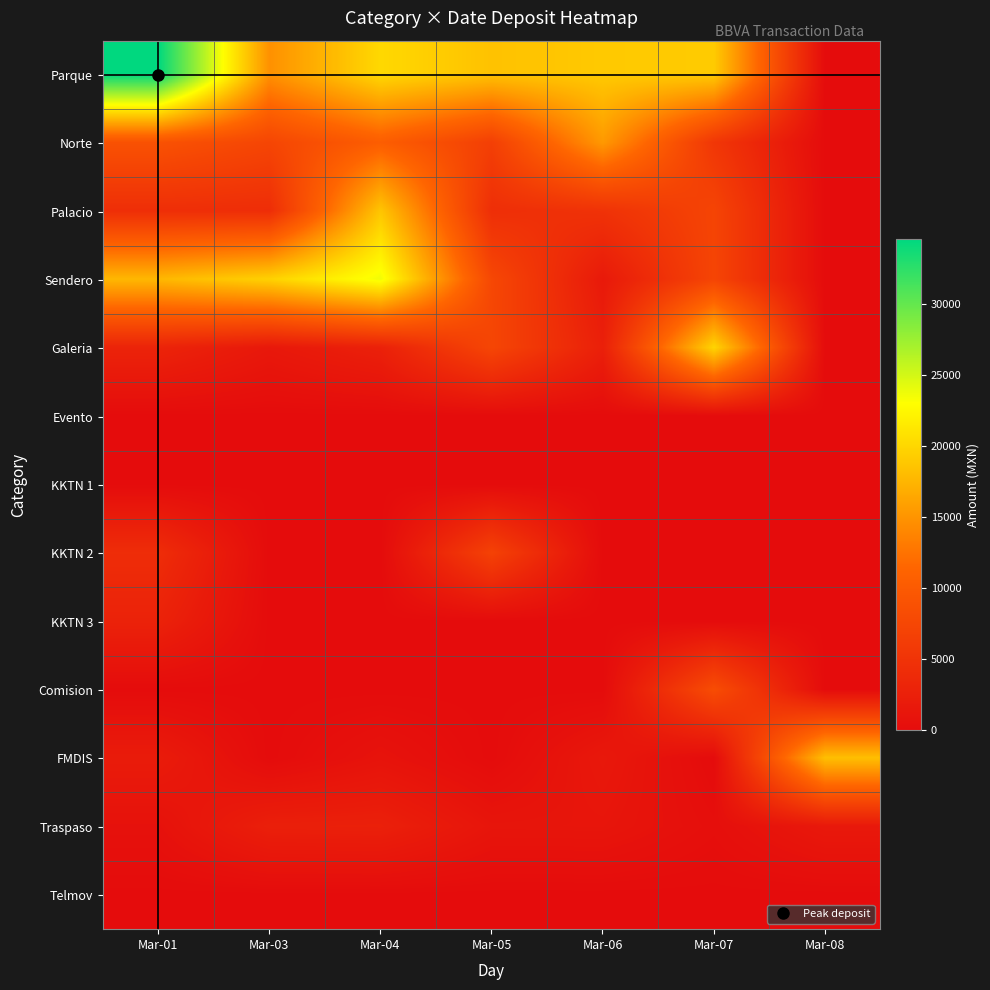

List the series in order of their peak value, lowest first.

Evento, KKTN 1, Telmov, Traspaso, KKTN 3, KKTN 2, Comision, Norte, FMDIS, Palacio, Galeria, Sendero, Parque